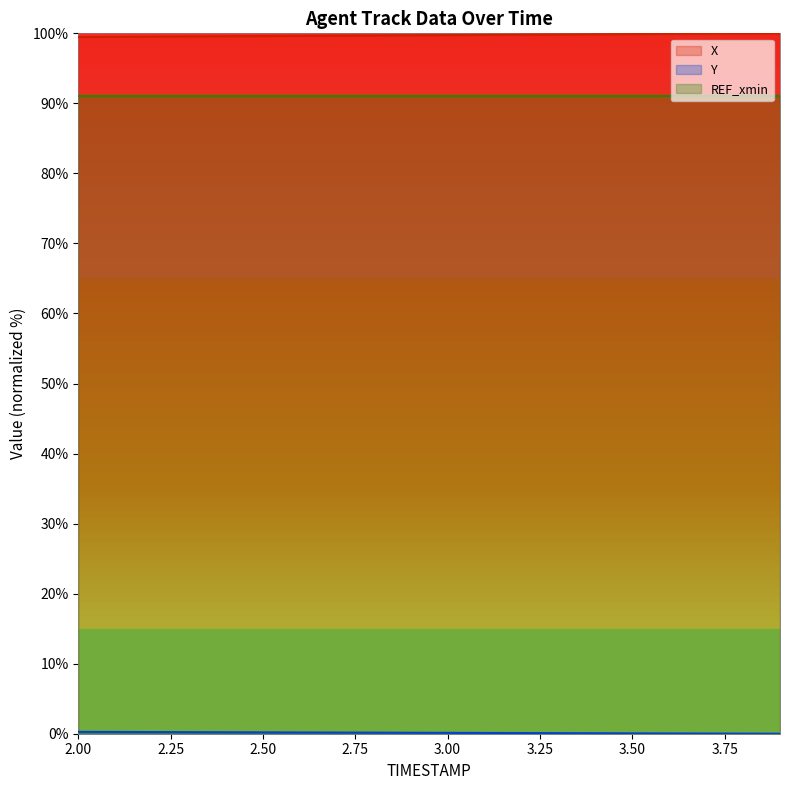

True or false: X and REF_xmin intersect in this chart.

False